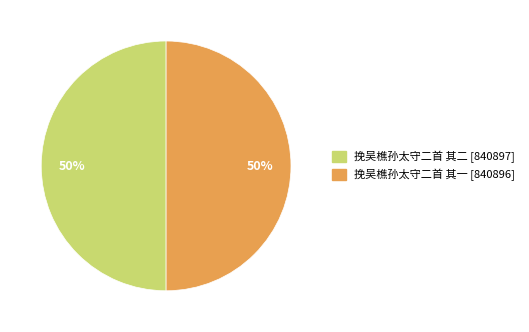

Is it true that 挽吴樵孙太守二首 其二 is 39% of the pie?

False